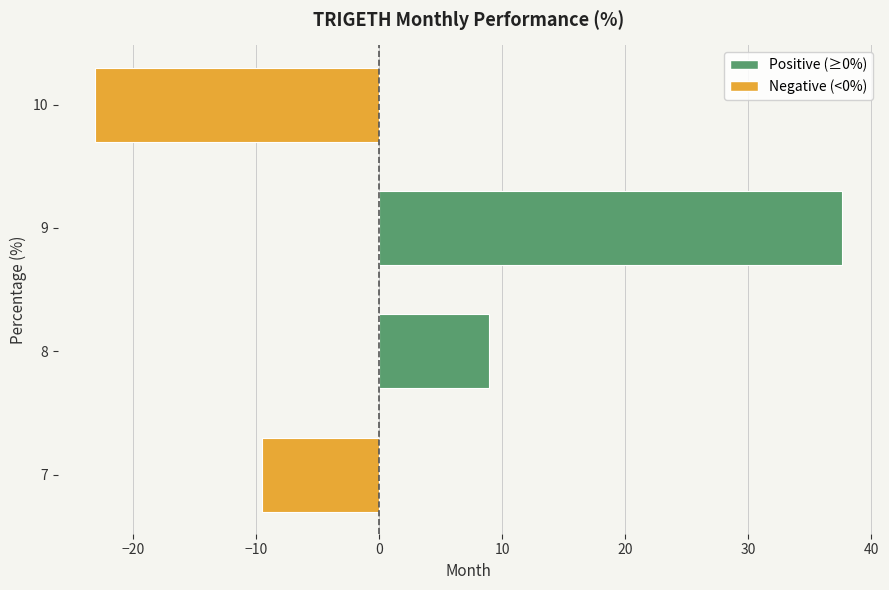

Are the bars grouped side by side (vs. stacked)?

No